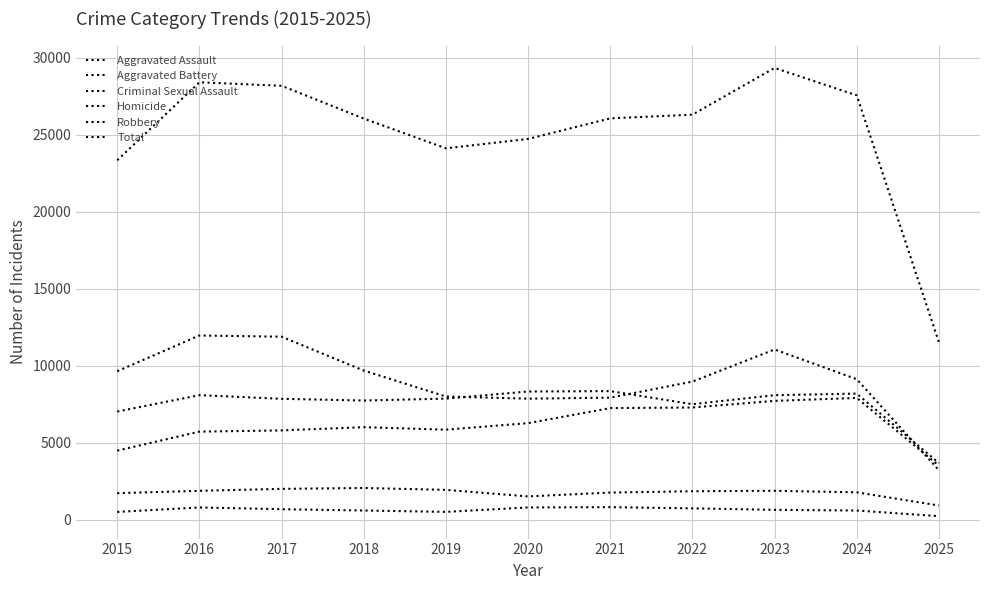

How many lines are shown in the chart?

6